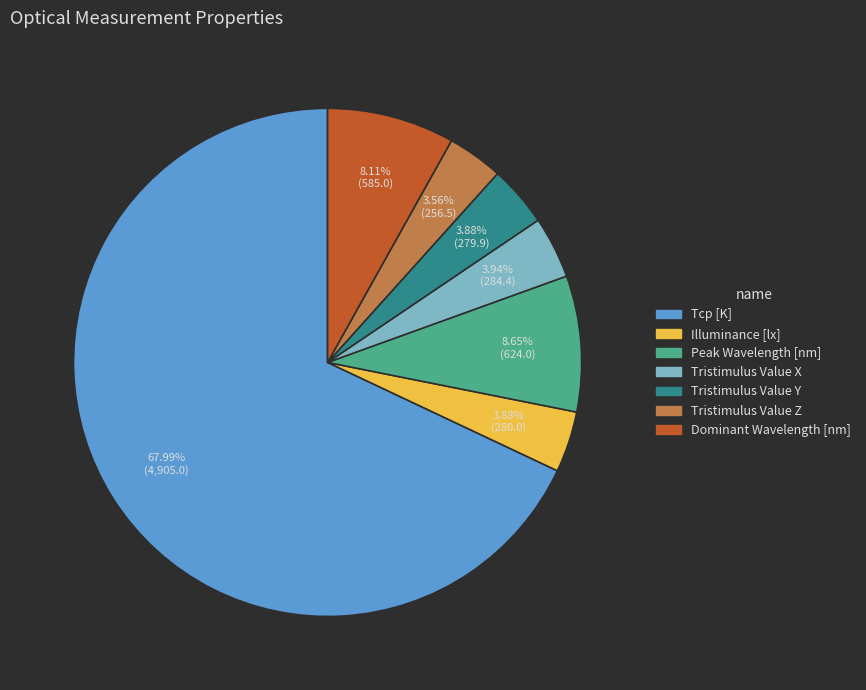

Count the number of slices in the pie.

7